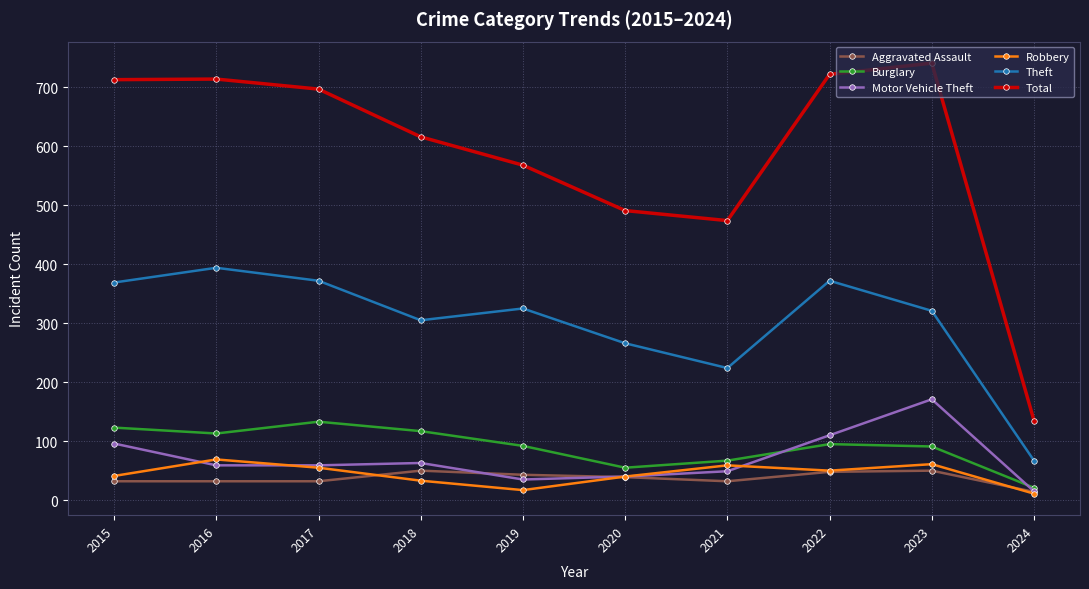

True or false: Burglary and Theft cross at least once.

False